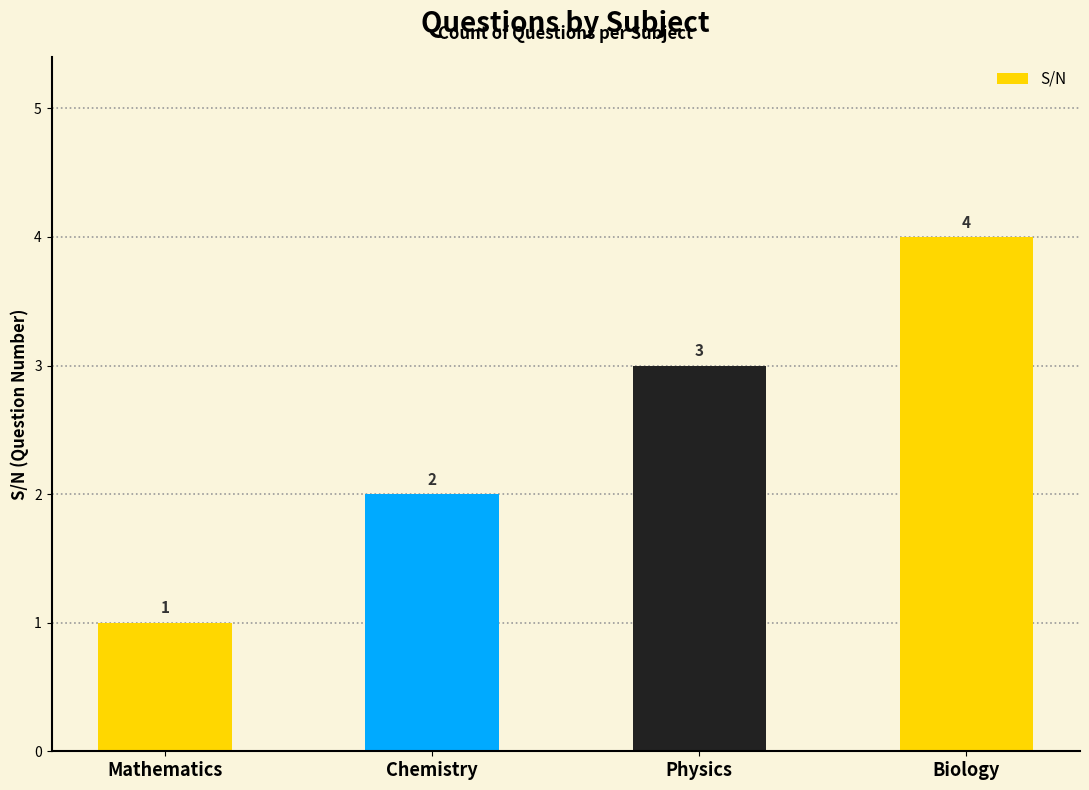

Rank the categories by value from highest to lowest.

Biology, Physics, Chemistry, Mathematics